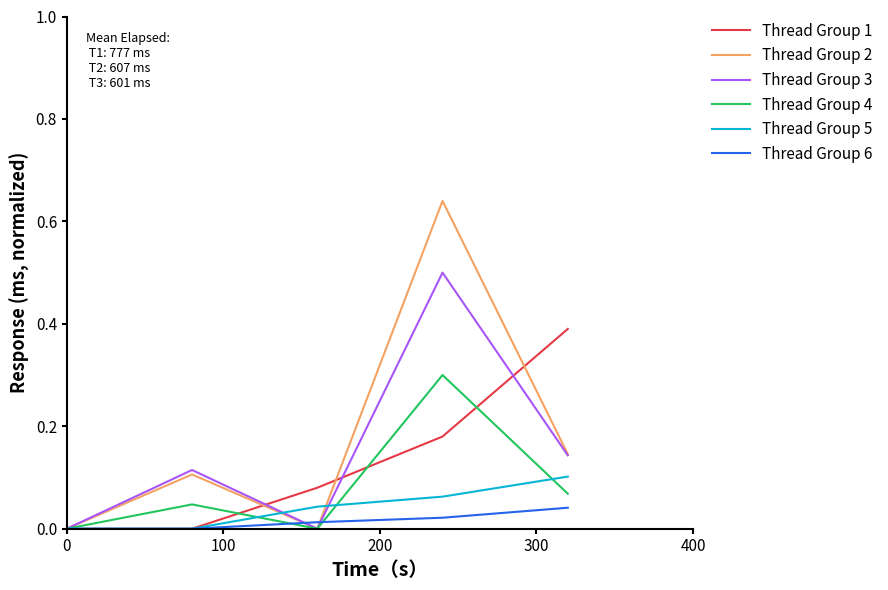

At how many categories does at least one series exceed 0?

4